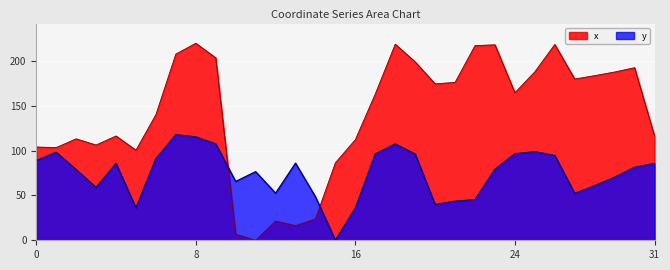

Reading left to right, what are all the values shown in this chart?

x: 103.9	103.3	113.0	106.1	116.2	100.4	139.9	207.4	219.5	203.3	6.8	0.0	21.5	16.3	23.9	86.3	112.1	163.0	218.4	198.7	174.3	175.9	216.9	217.8	164.4	187.7	218.2	179.7	183.4	187.5	192.3	116.2
y: 88.8	98.0	78.8	58.8	85.6	36.0	91.0	117.6	115.2	107.4	65.5	76.5	52.5	85.9	48.5	0.0	35.8	96.1	107.3	96.1	39.9	43.6	45.3	79.1	96.4	98.7	94.5	52.3	60.9	70.2	81.3	85.6